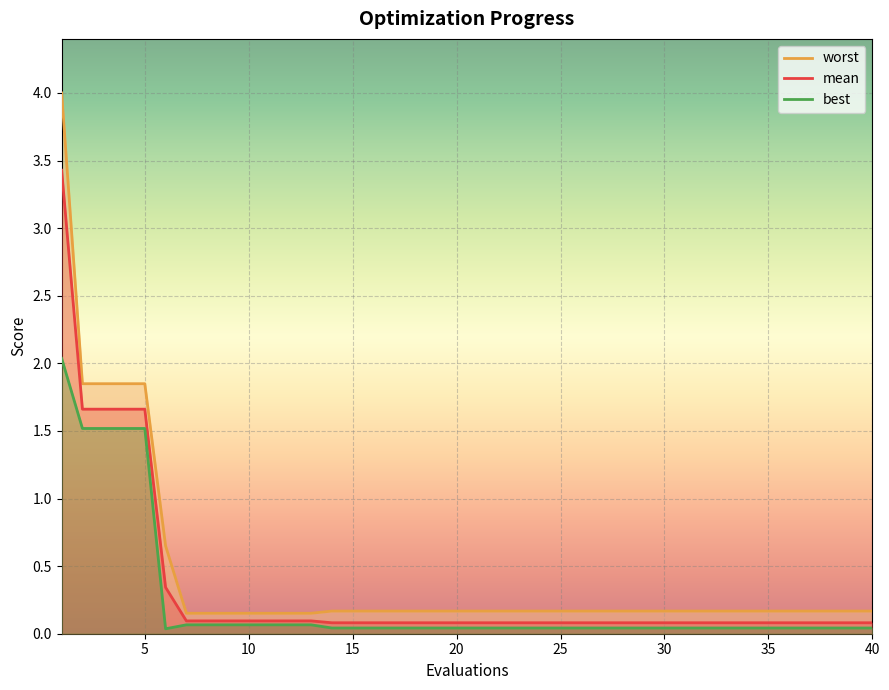

Which series has the largest total across all categories?

worst line